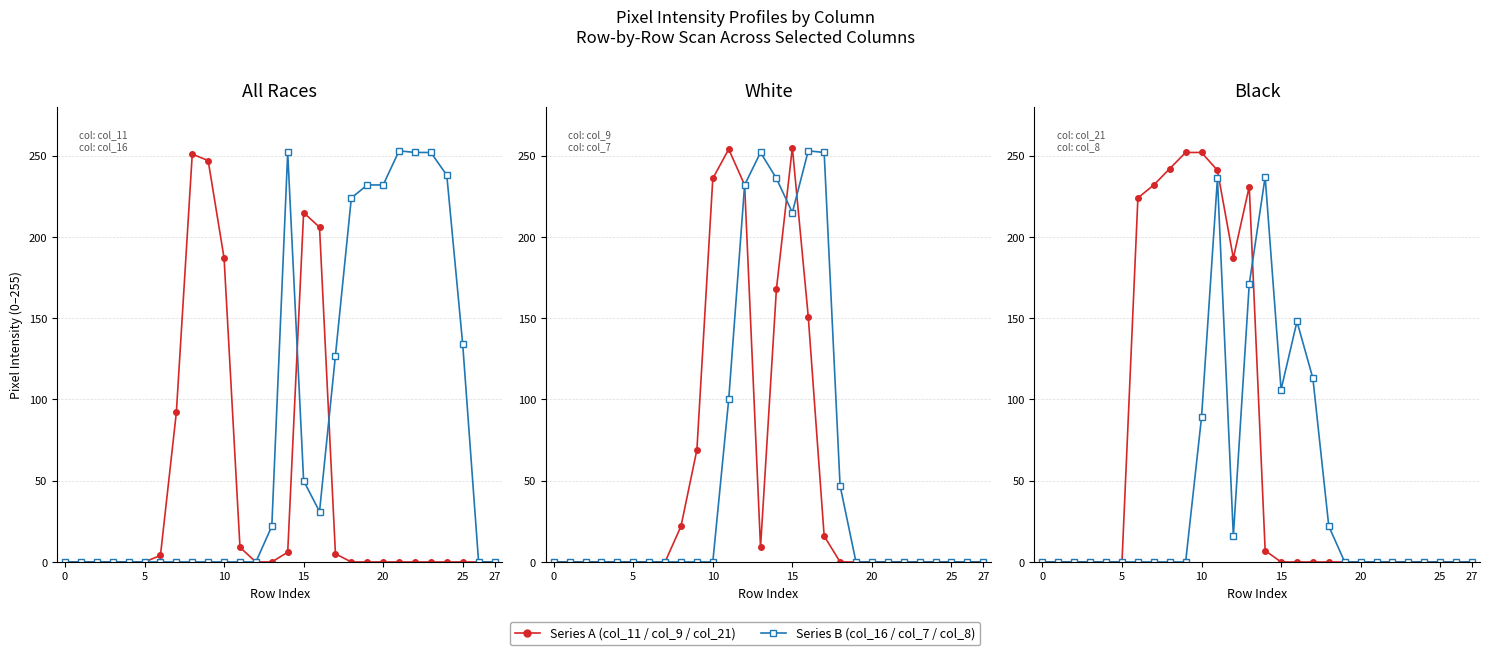

How many lines are shown in the chart?

6